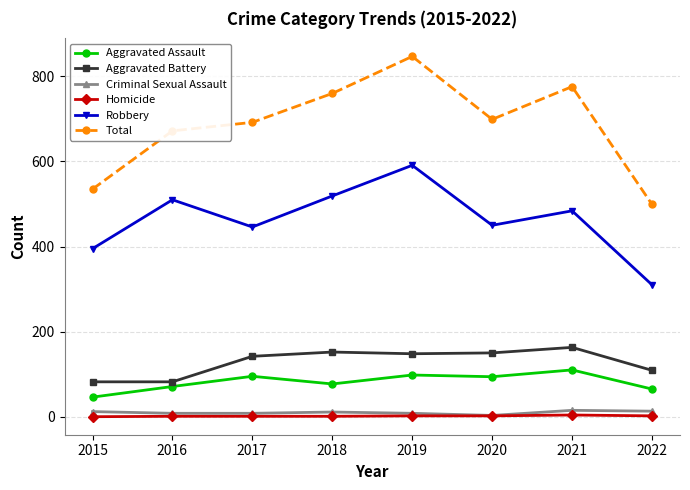

What is the sum of all Homicide values?

13